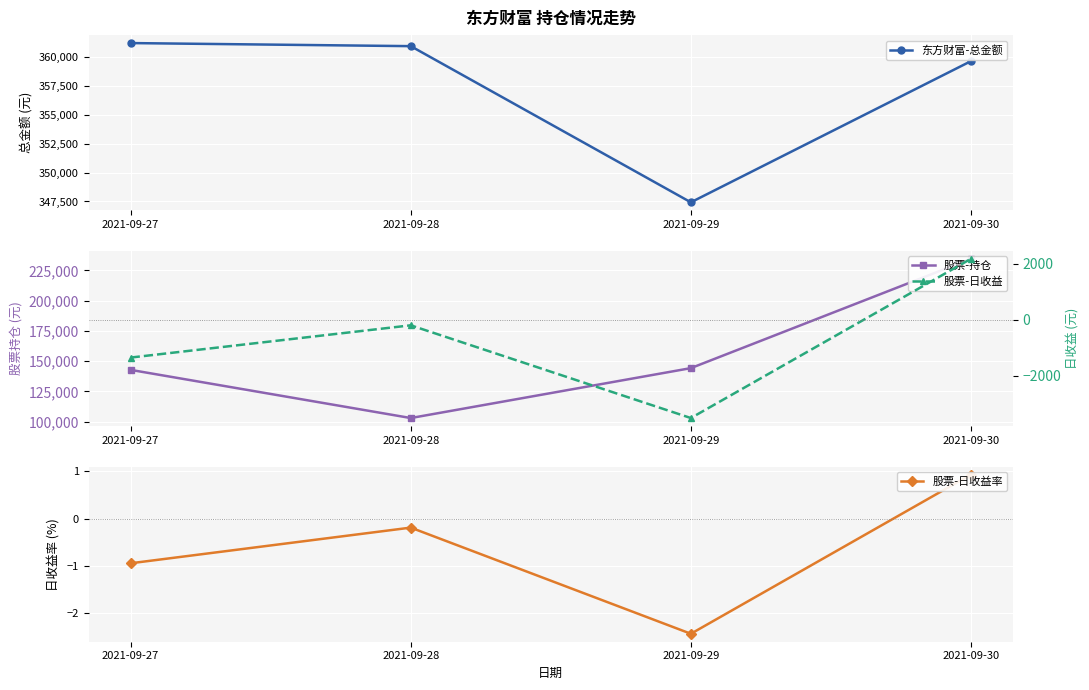

True or false: 股票-日收益 and 东方财富-总金额 cross at least once.

False